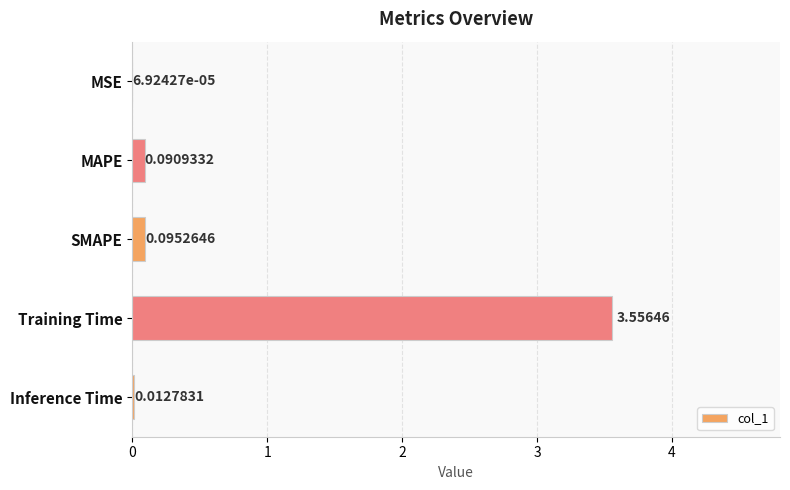

Which has a higher value, Training Time or SMAPE?

Training Time